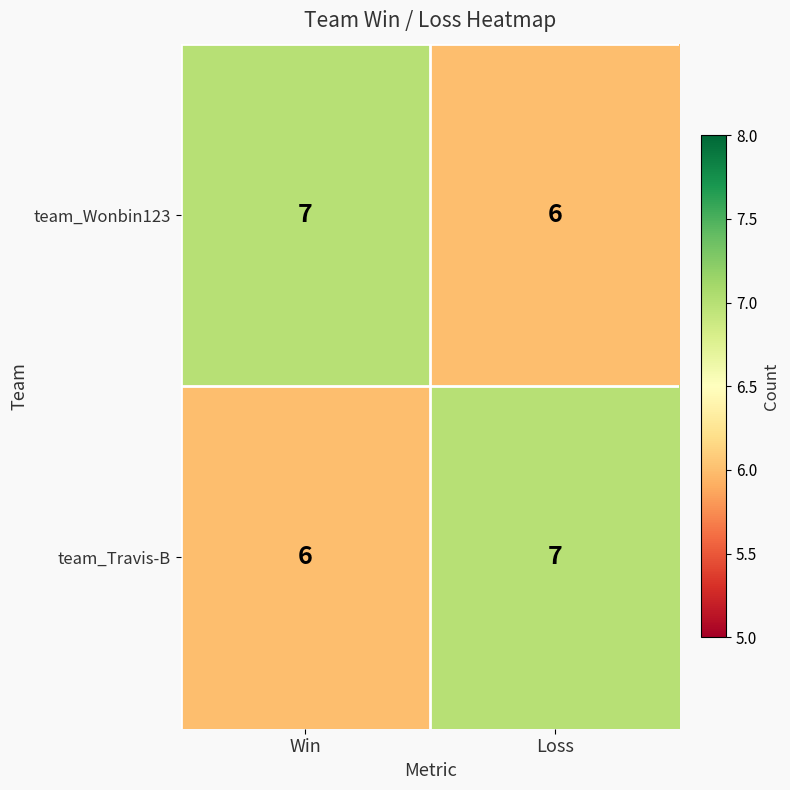

At which label does team_Travis-B reach its minimum?

Win